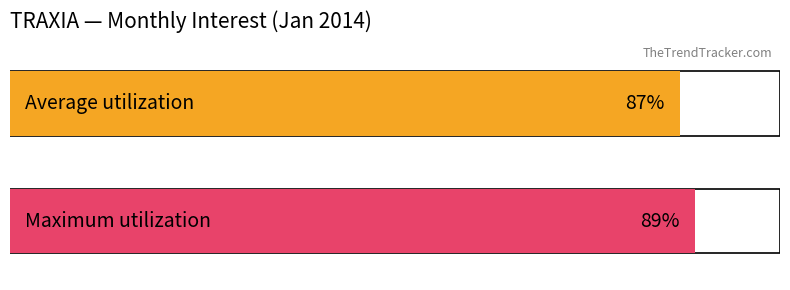

Count the number of data series in this chart.

2